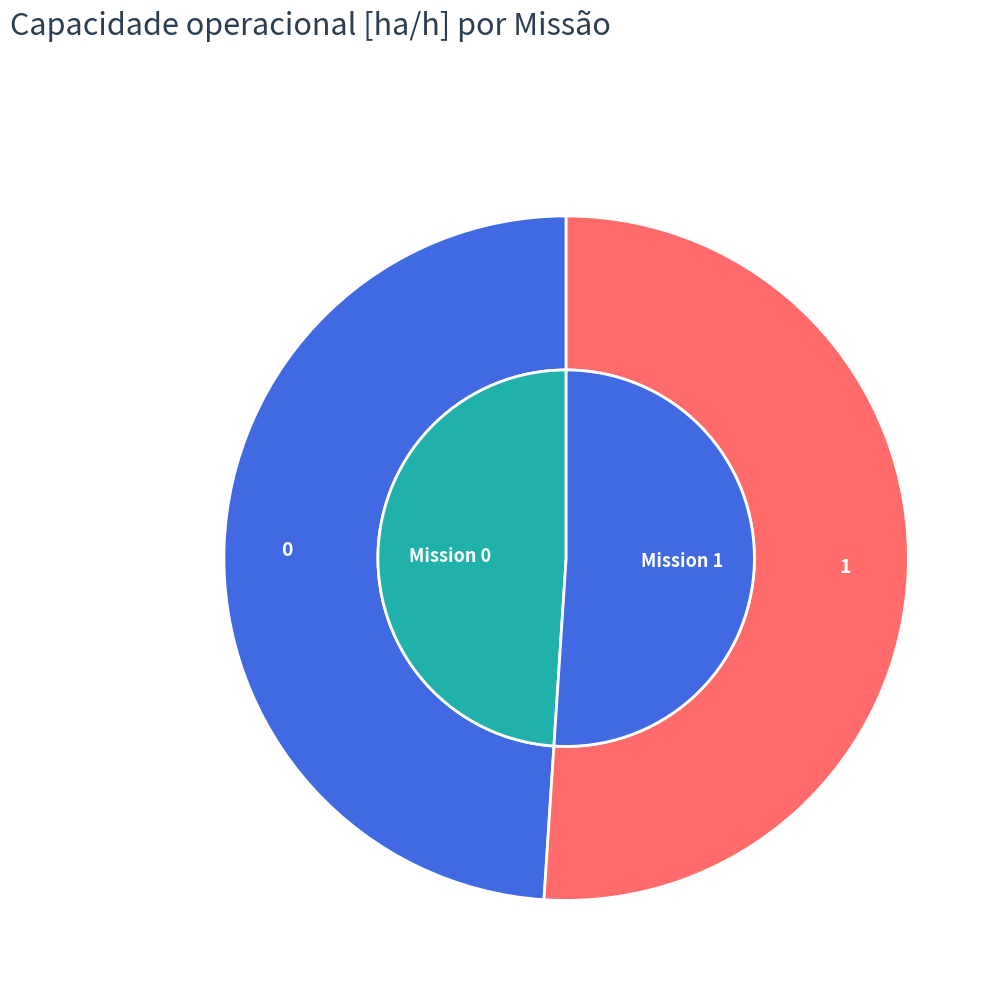

Which slice represents more than half of the pie?

1